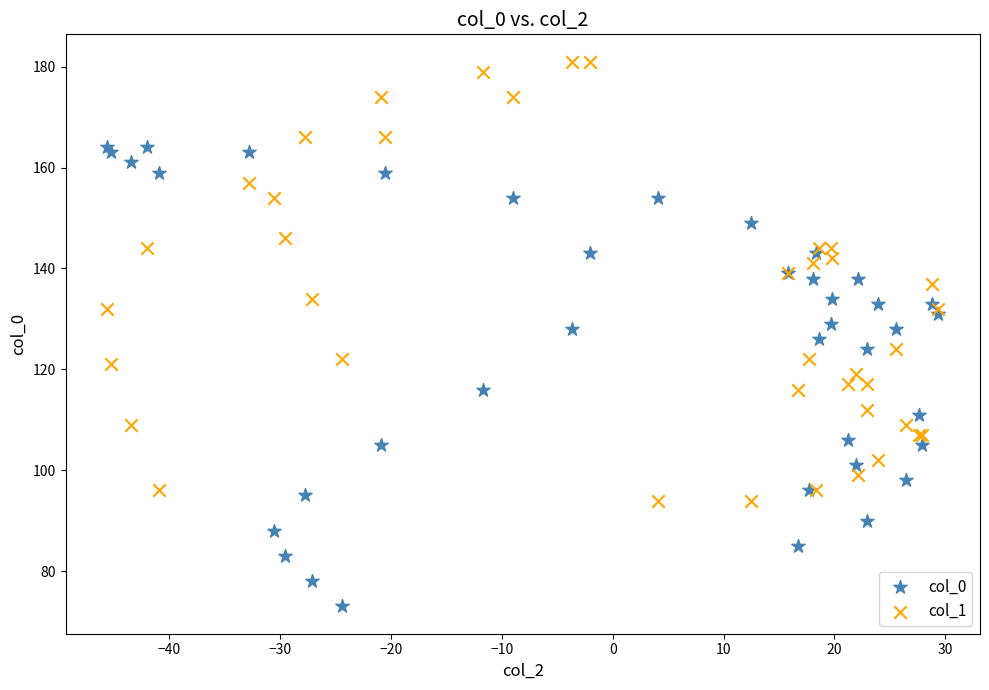

Which series contains the highest Y value?

col_1